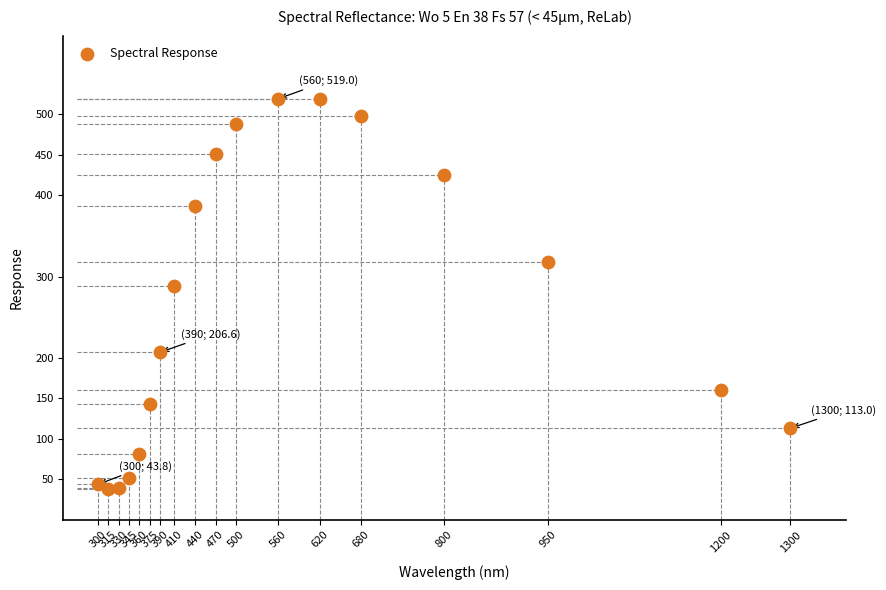

What Y value in the scatter plot is closest to 278?

288.0